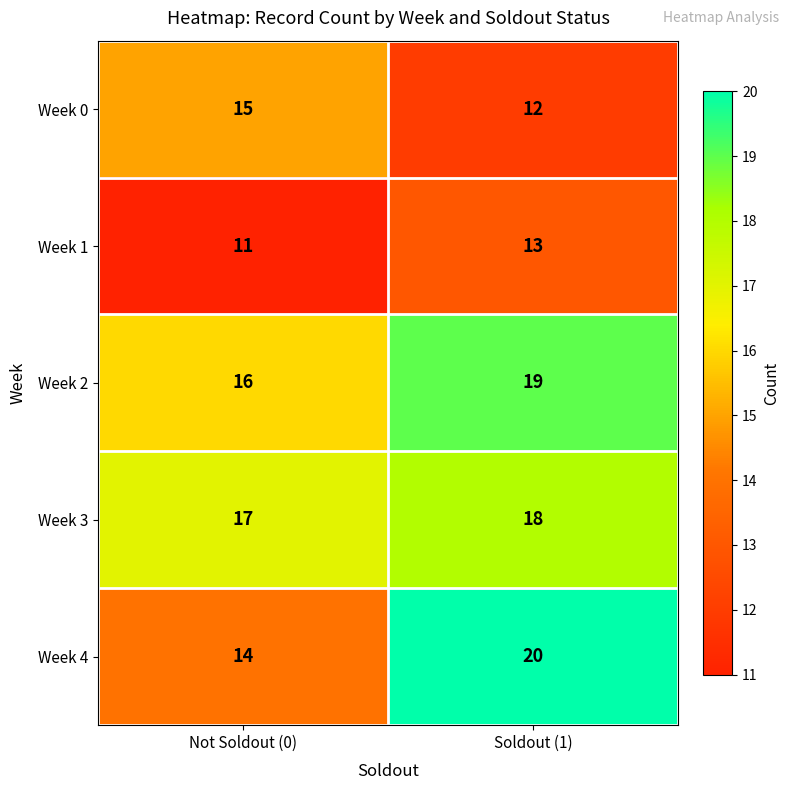

Which series changed the most between Not Soldout (0) and Soldout (1)?

Week 4